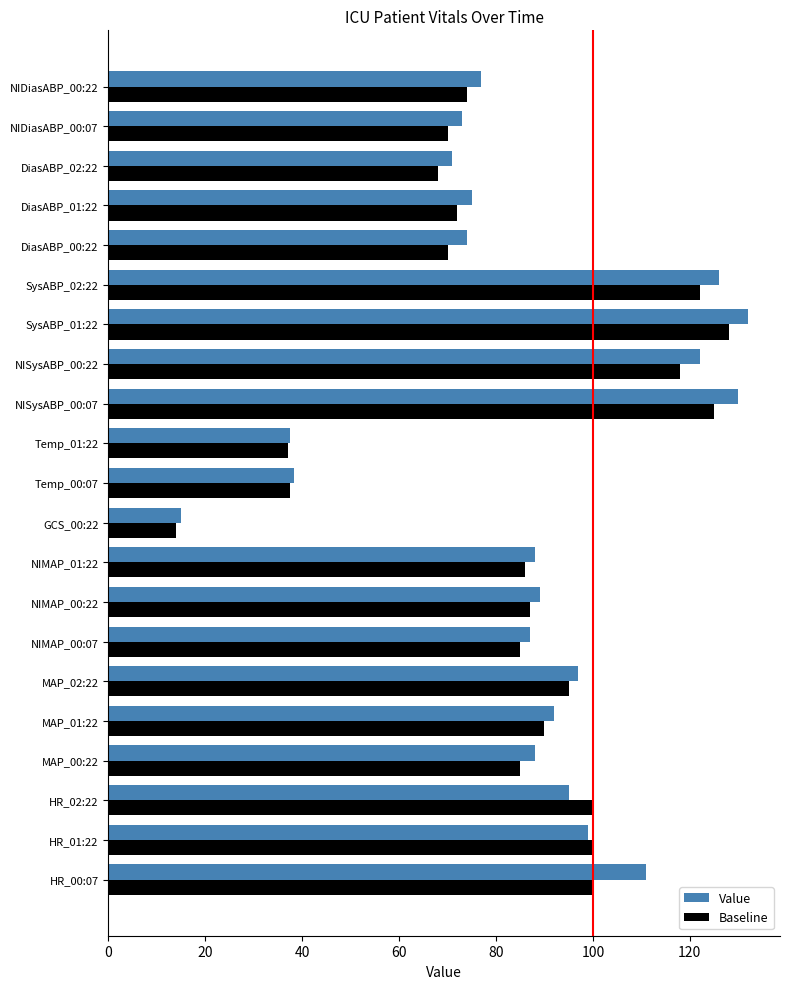

What is the highest value of the Value series?

132.0